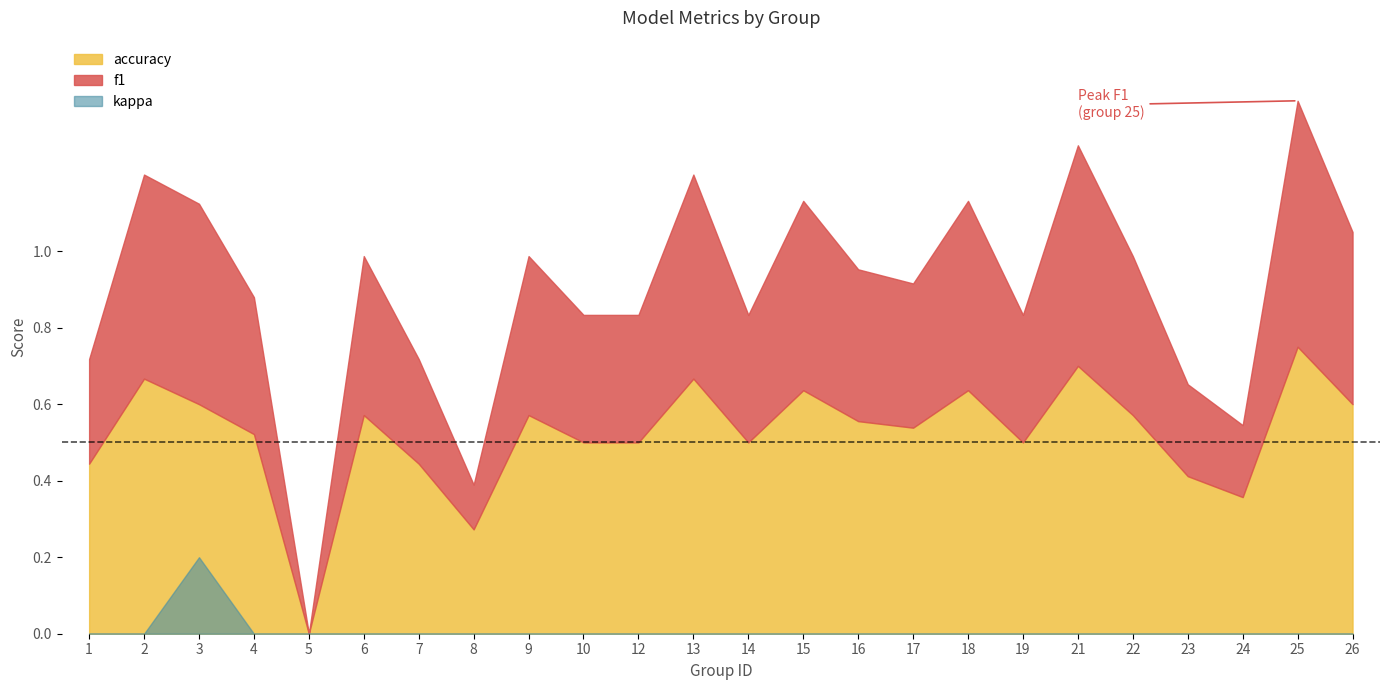

Count the kappa values in the range 0 to 1.

24